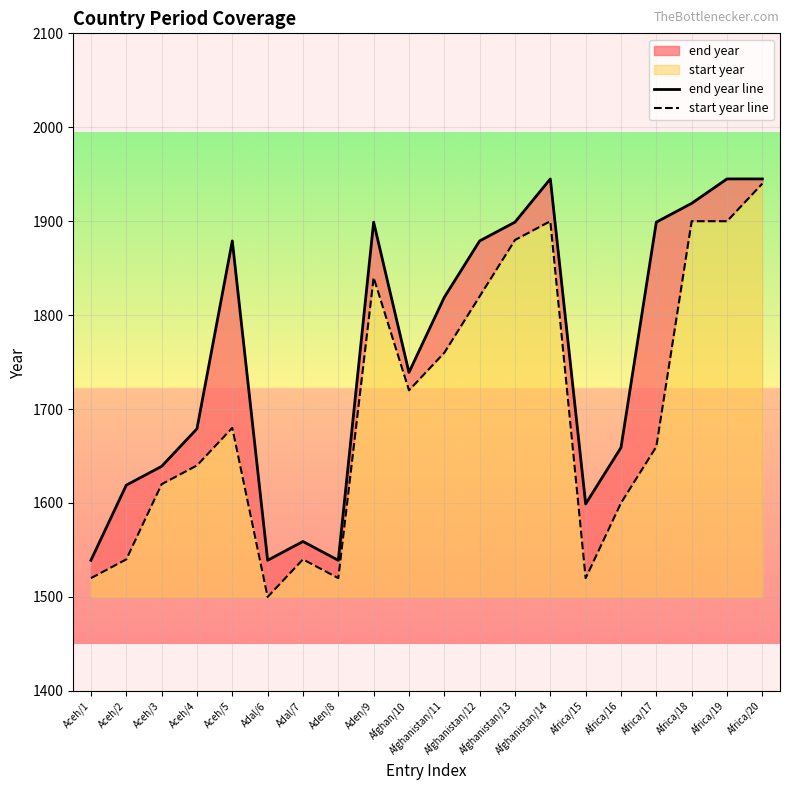

What is the smallest value displayed?

1500